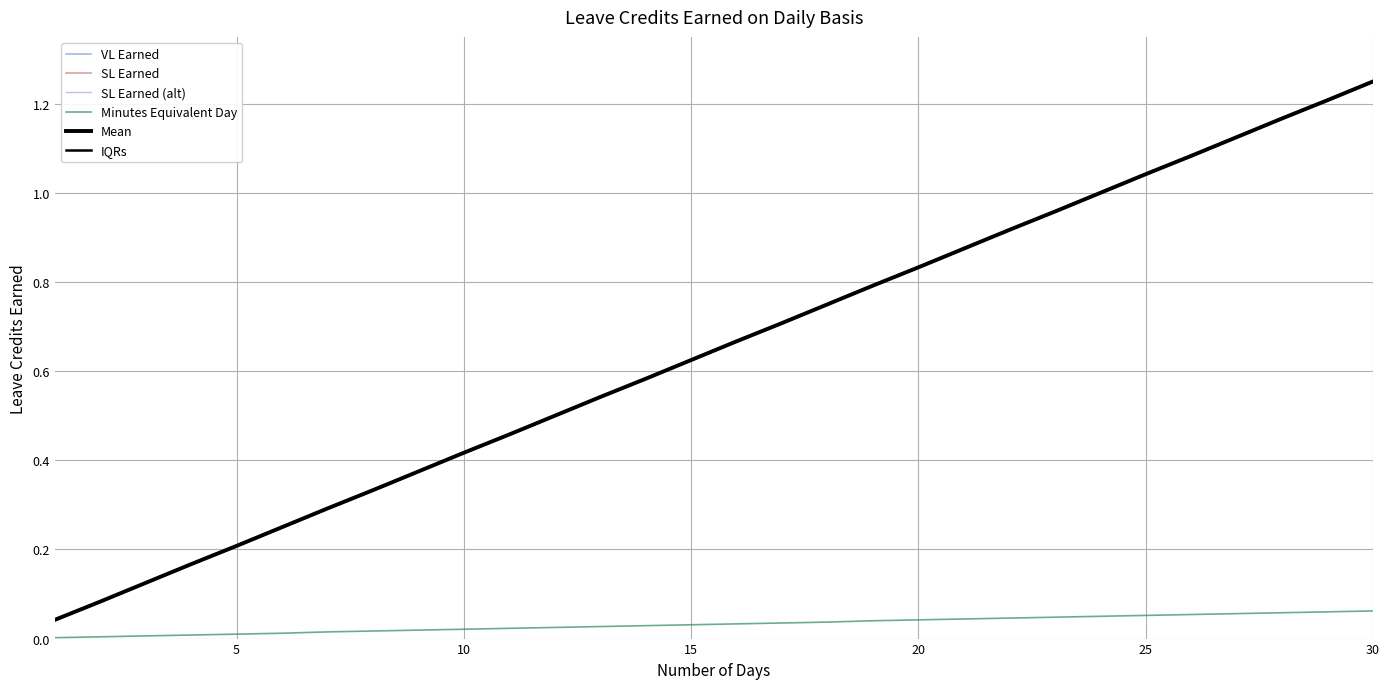

True or false: SL Earned and IQRs cross at least once.

False